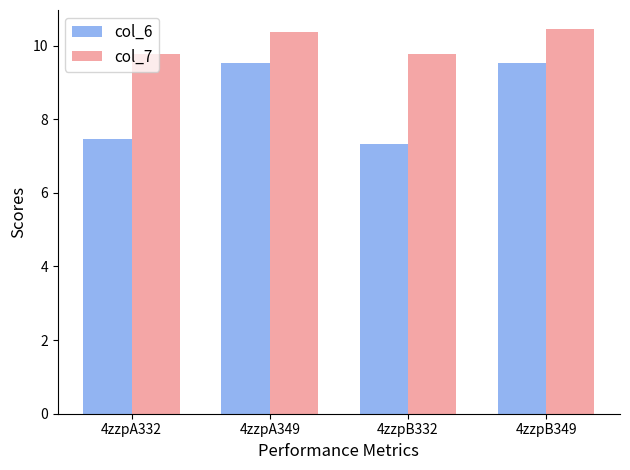

Which series has the largest total across all categories?

col_7